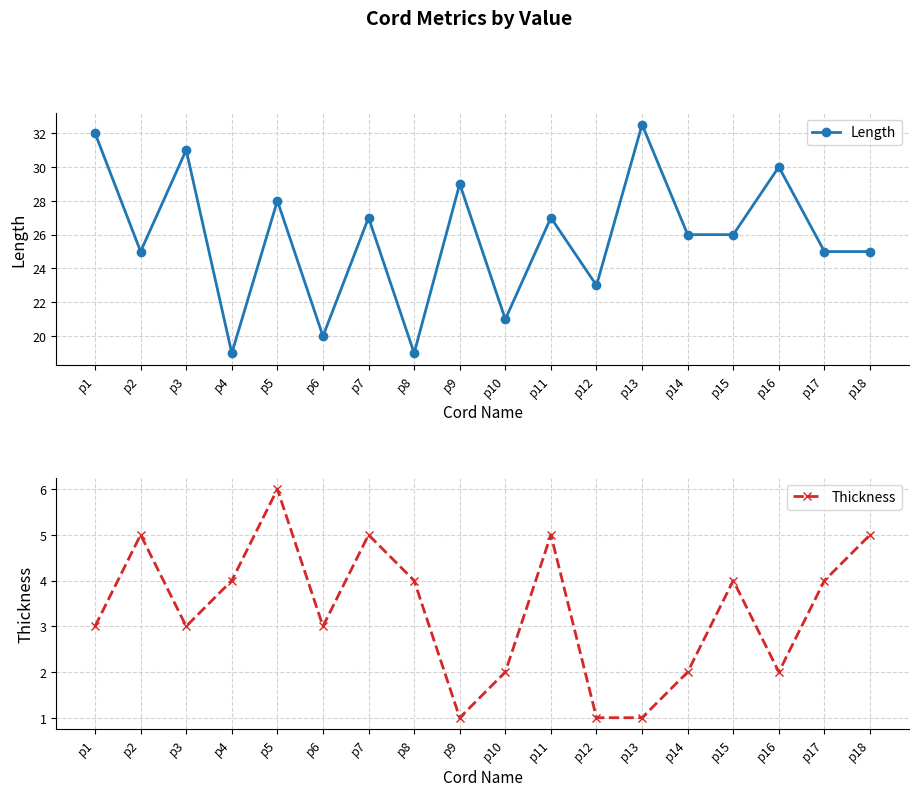

What is the total value across all series at p11?

32.0